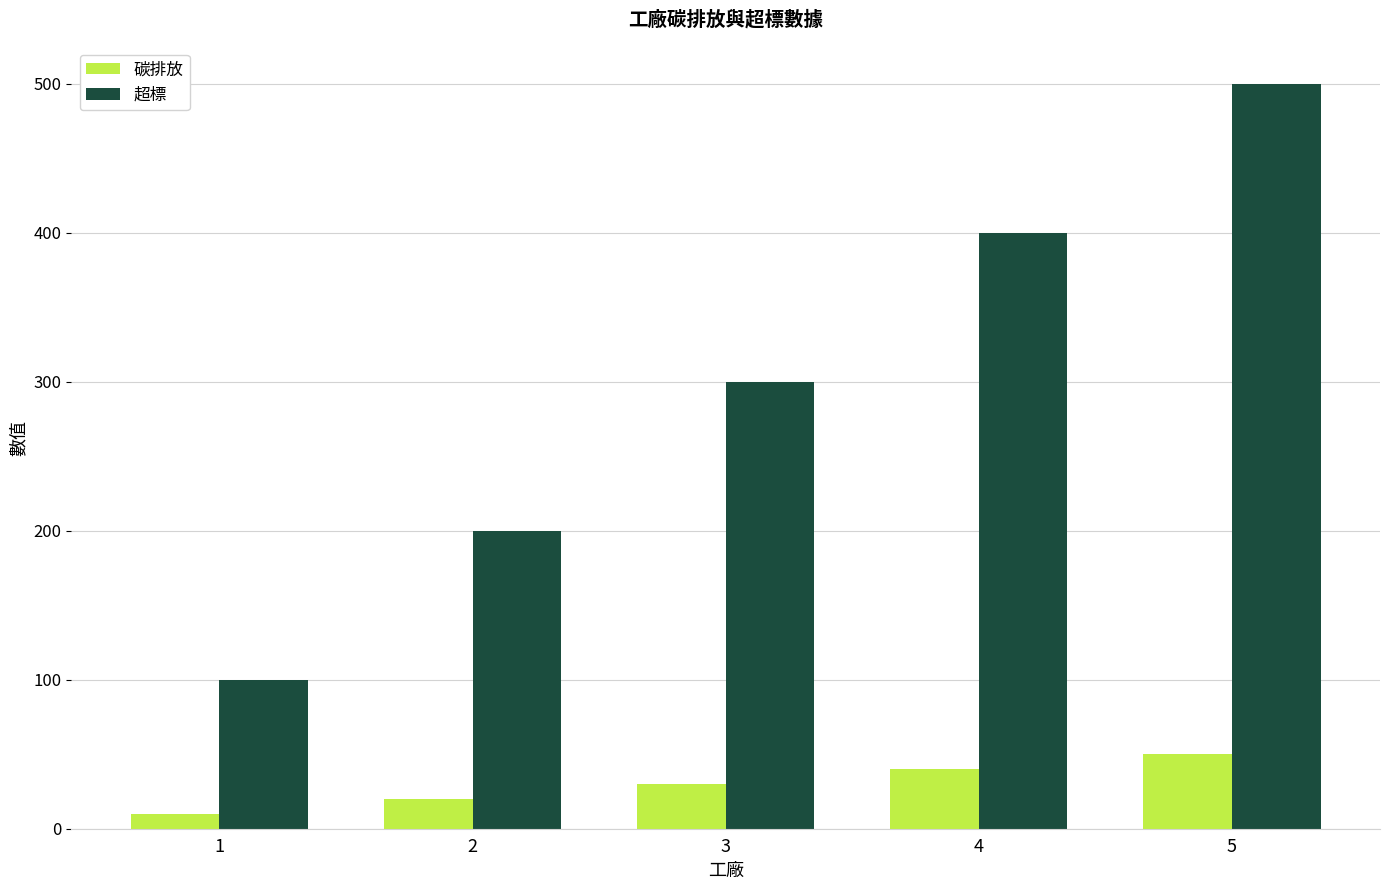

Rank the series by their average value, from lowest to highest.

碳排放, 超標